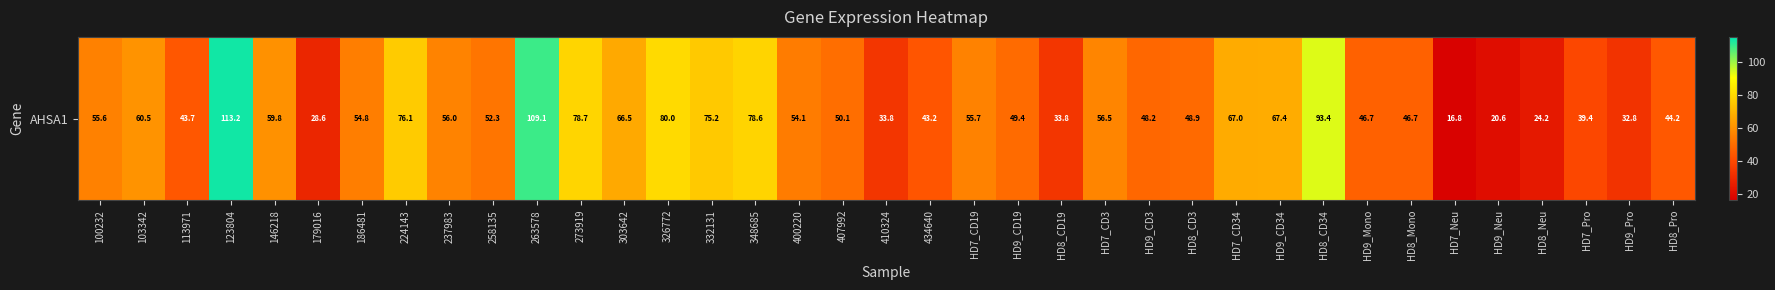

The value at HD7_CD3 is 81.9. True or false?

False